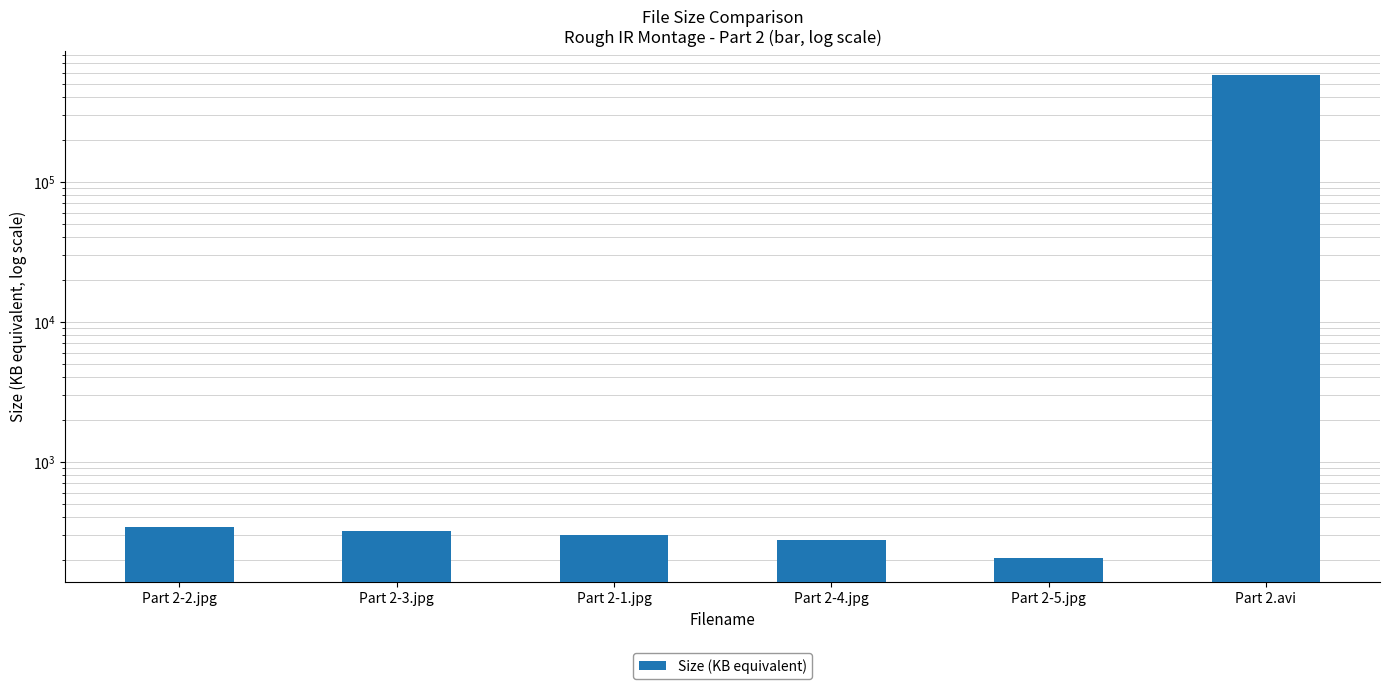

What is the difference between the maximum and minimum values?

575744.6